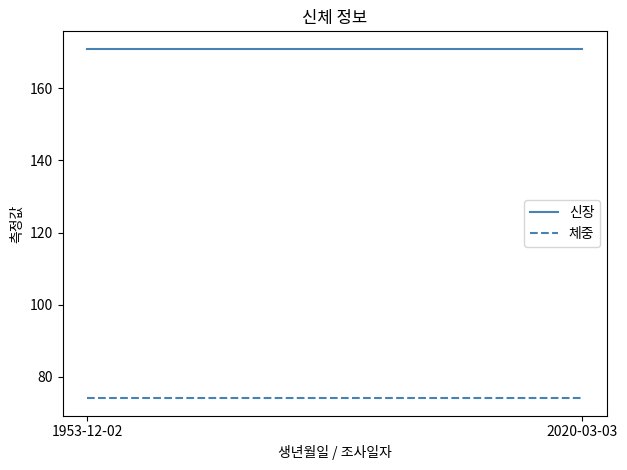

What is the difference between the highest and lowest values at 1953-12-02?

97